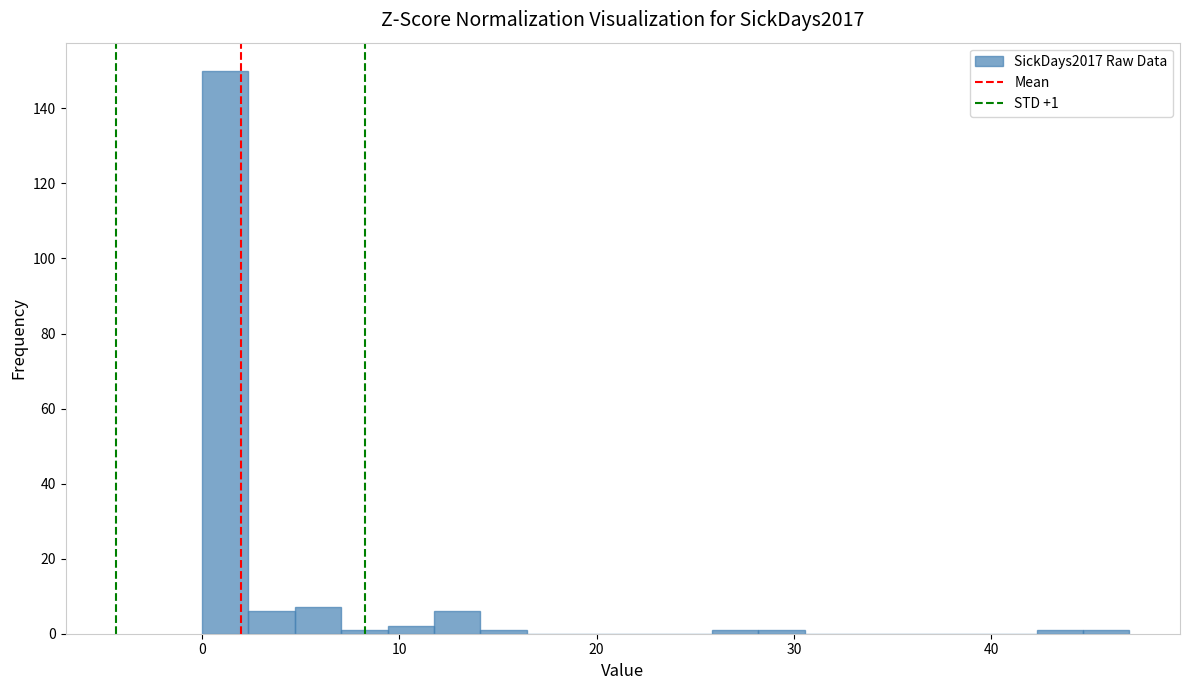

Read against the x-axis, roughly where is the centre of the tallest bar?

1